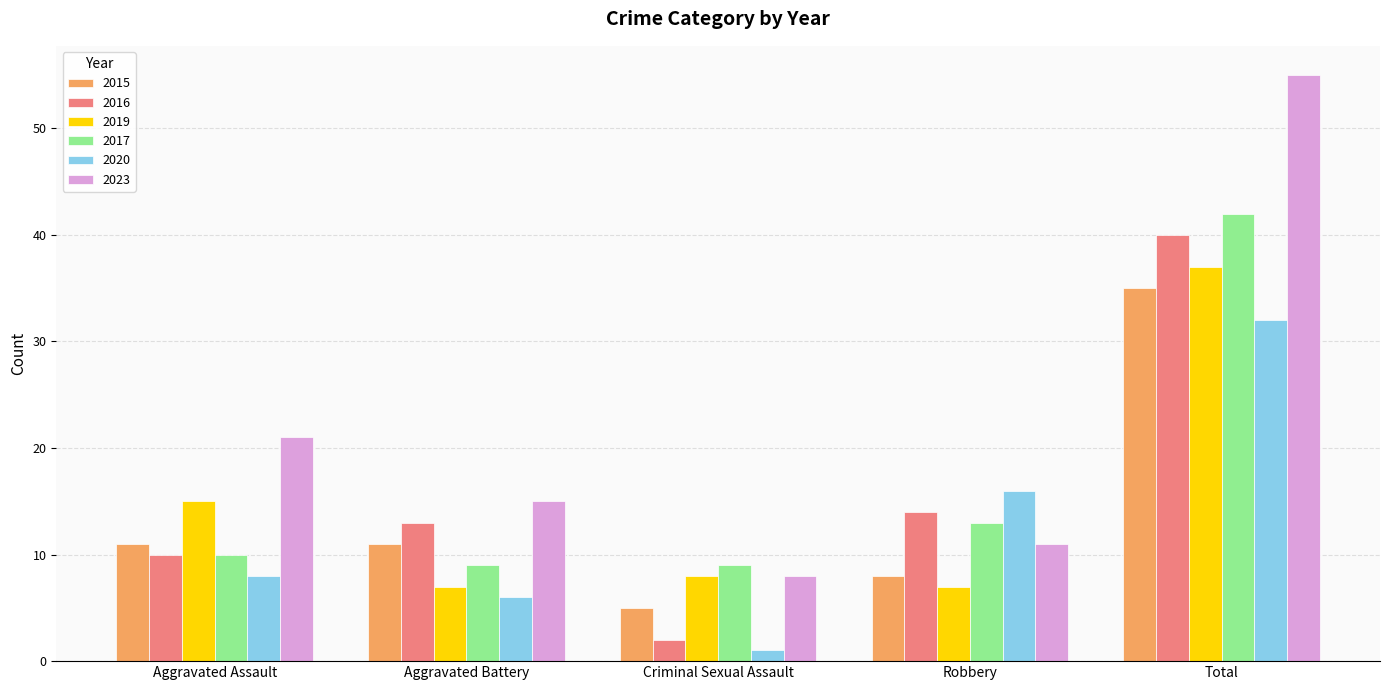

What value does the 2017 series have at Criminal Sexual Assault, to the nearest 5?

10